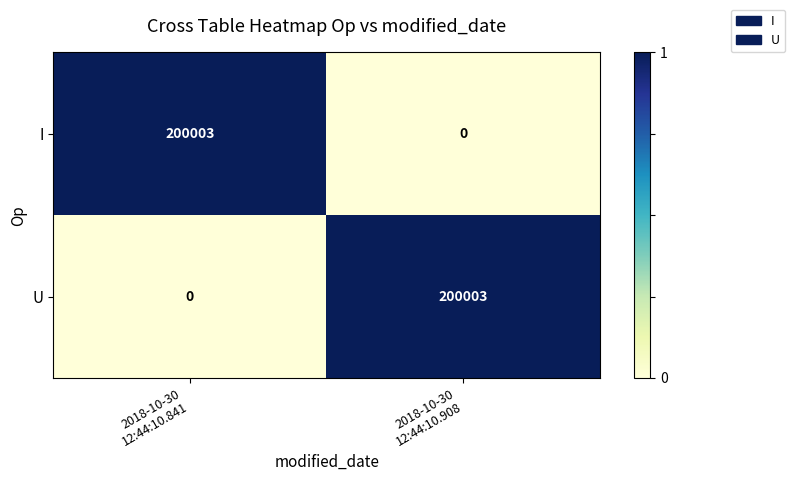

What is the sum of all I values?

200003